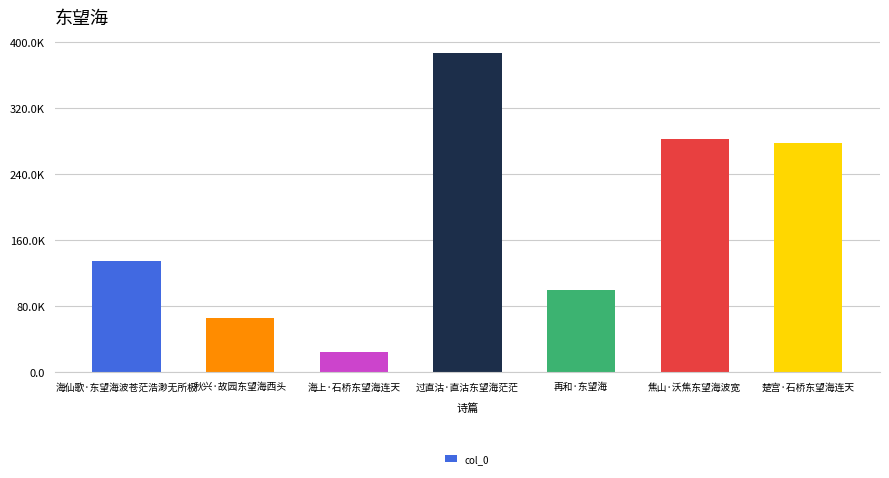

Are the bars horizontal?

No